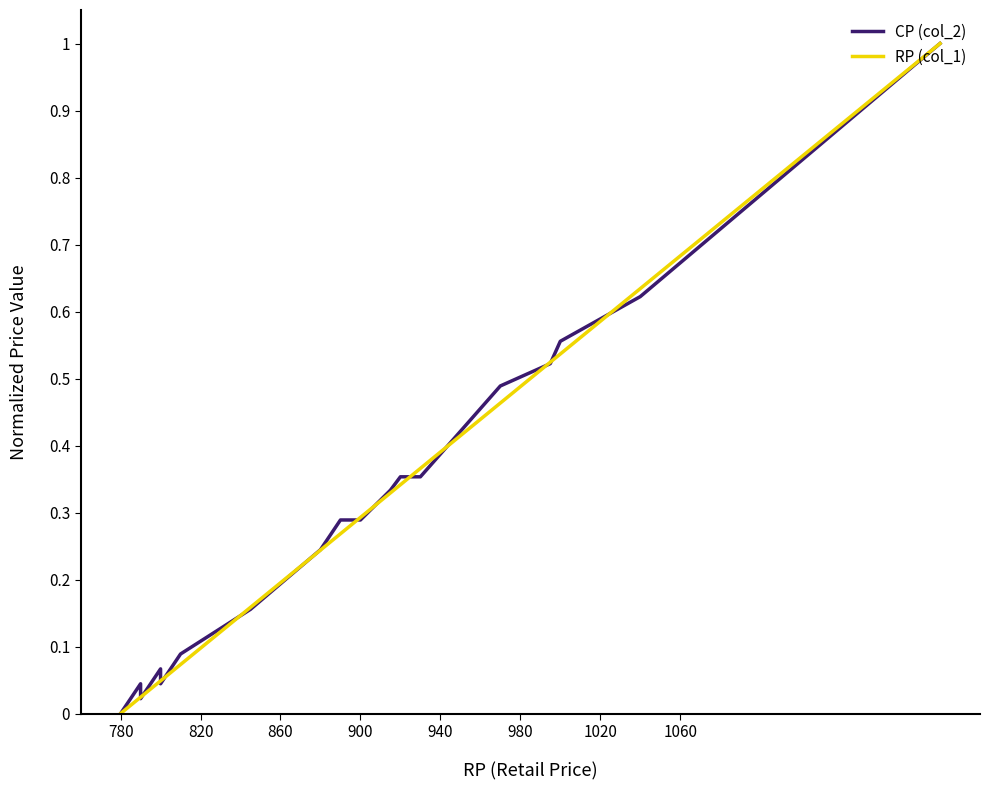

What position from the left is 780?

1